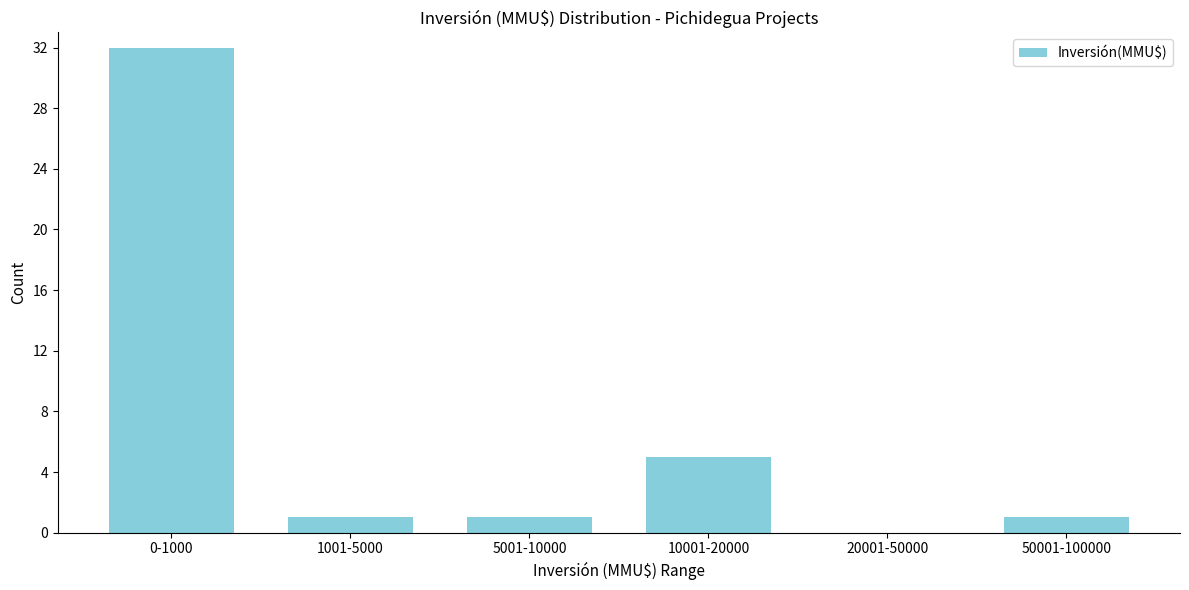

Reading right to left, transcribe all the data shown in this chart.

50001-100000=1	20001-50000=0	10001-20000=5	5001-10000=1	1001-5000=1	0-1000=32